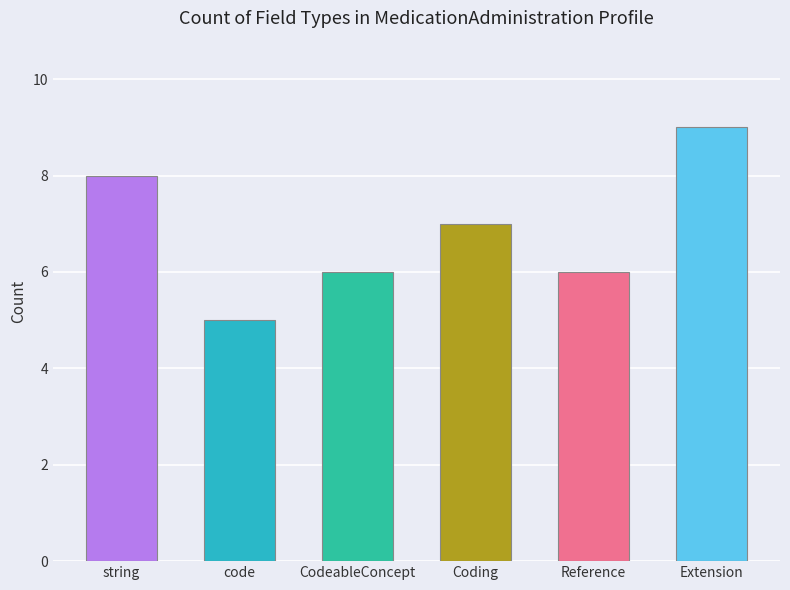

Reading left to right, what are all the values shown in this chart?

8	5	6	7	6	9